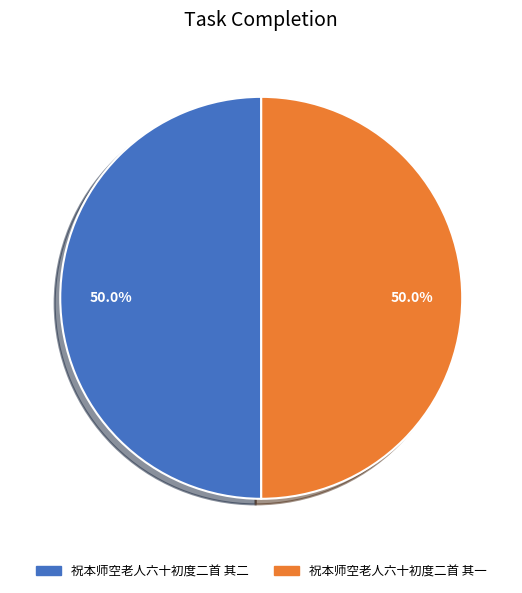

To the nearest percent, what percentage of the pie is 祝本师空老人六十初度二首 其二?

50%